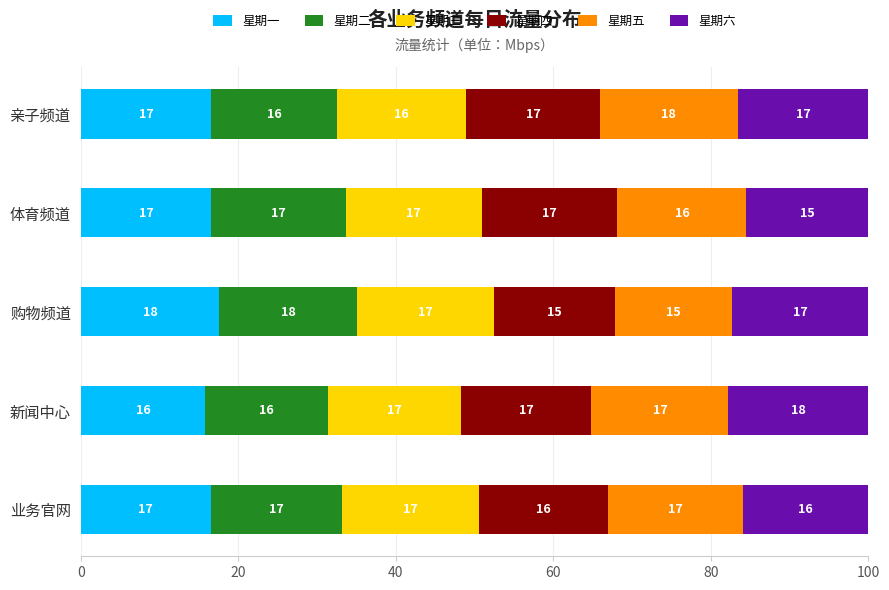

At which label does 星期一 reach its minimum?

新闻中心